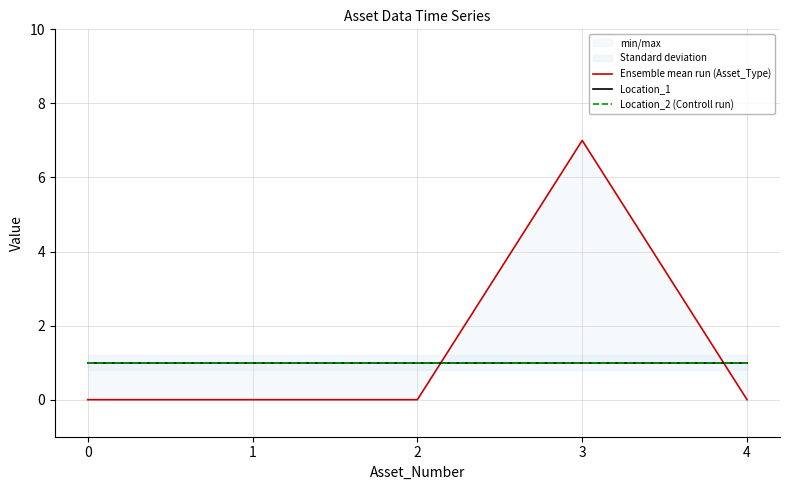

At which category is the sum across all series the highest?

3